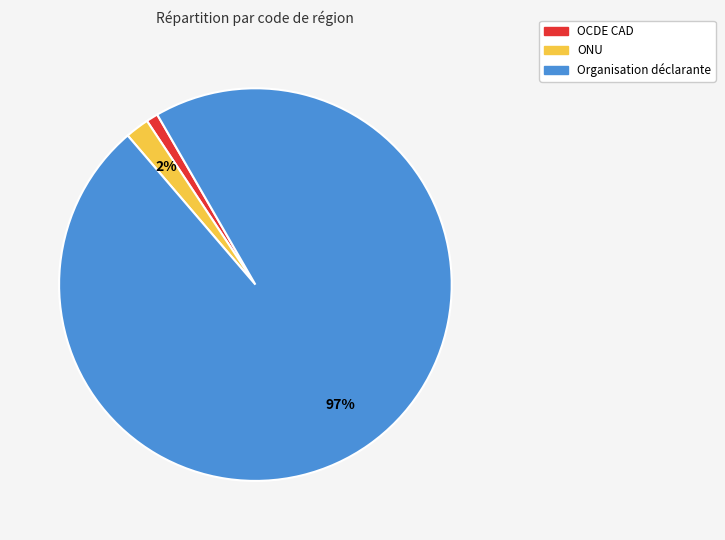

Which slice represents more than half of the pie?

Organisation déclarante